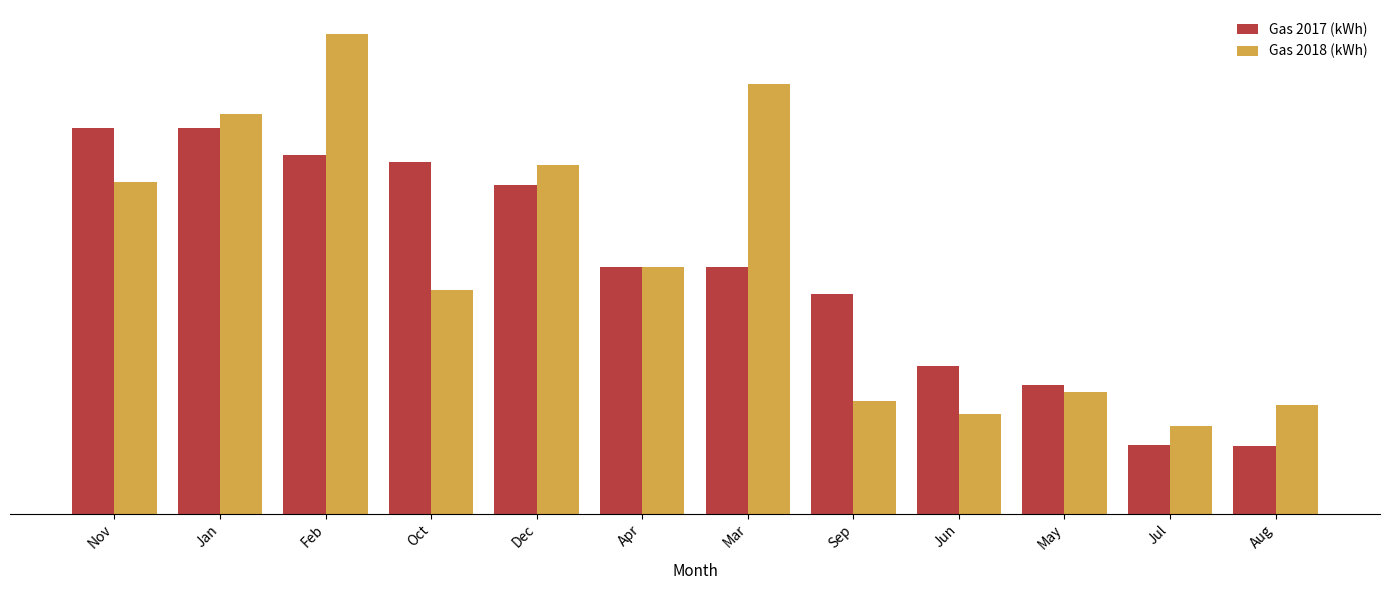

Reading left to right, list all the values displayed in this chart.

Gas 2017 (kWh): Nov=40381.0	Jan=40365.0	Feb=37545.0	Oct=36770.0	Dec=34355.0	Apr=25781.8	Mar=25781.8	Sep=23032.0	Jun=15430.6	May=13432.3	Jul=7210.5	Aug=7046.0
Gas 2018 (kWh): Nov=34717.0	Jan=41888.0	Feb=50219.0	Oct=23418.0	Dec=36455.0	Apr=25839.0	Mar=45023.0	Sep=11779.0	Jun=10444.0	May=12769.0	Jul=9191.0	Aug=11379.0